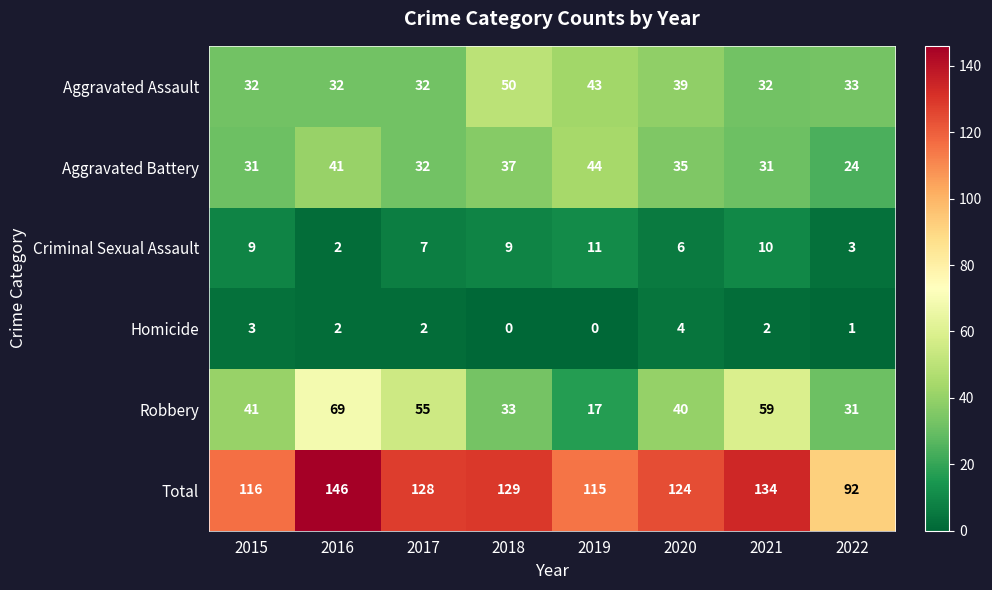

What is the spread (max minus min) of values at 2018?

129